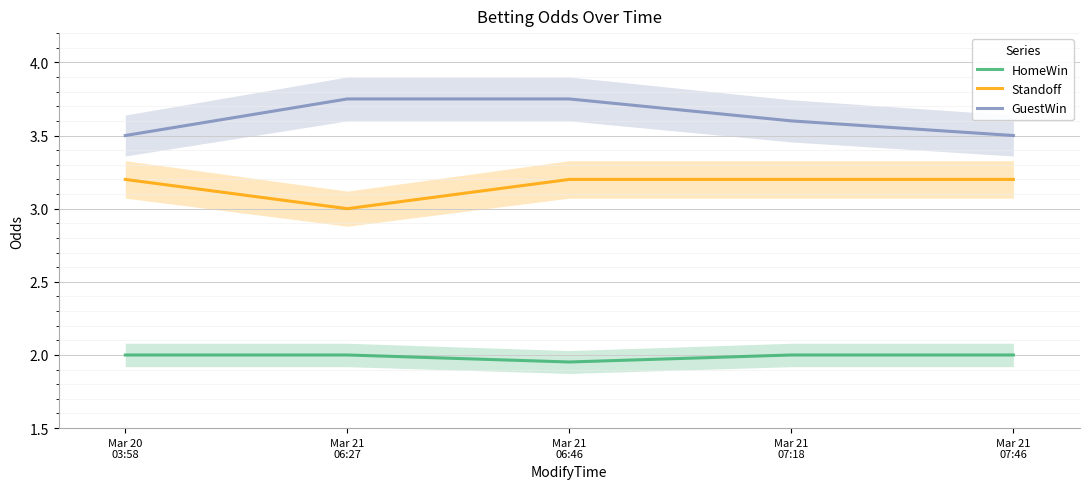

How many GuestWin values are between 3 and 4?

5